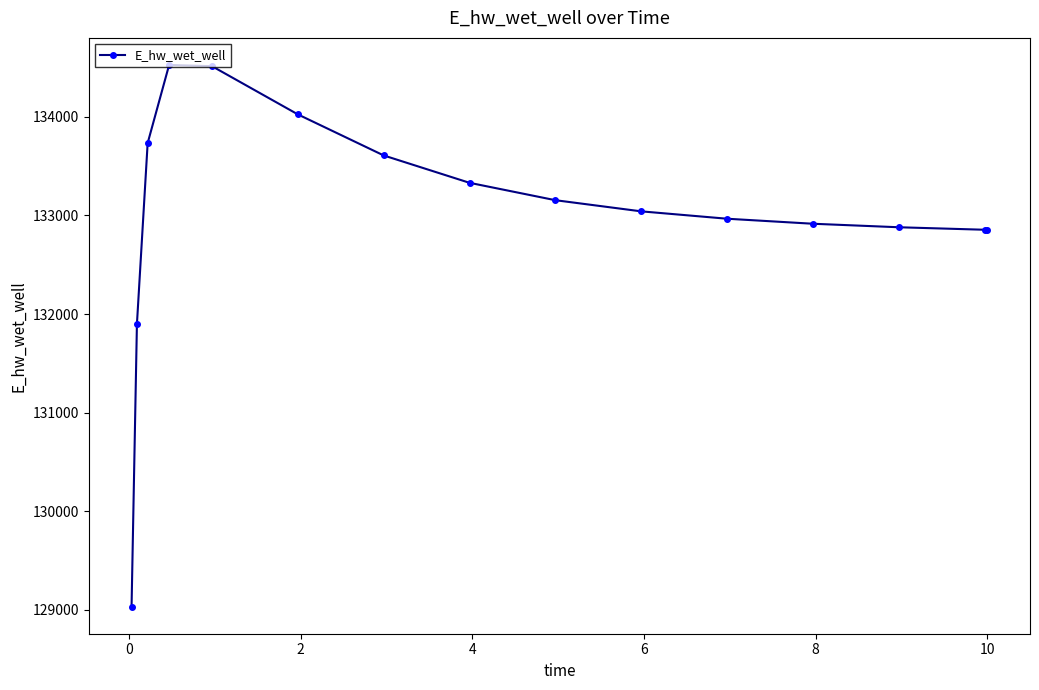

What is the sum of all values?

1995343.4